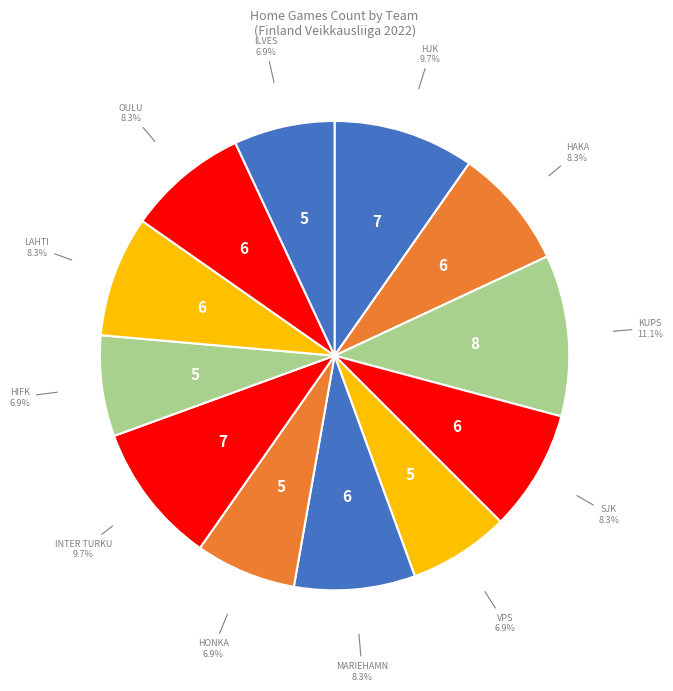

How many segments does this pie chart have?

12